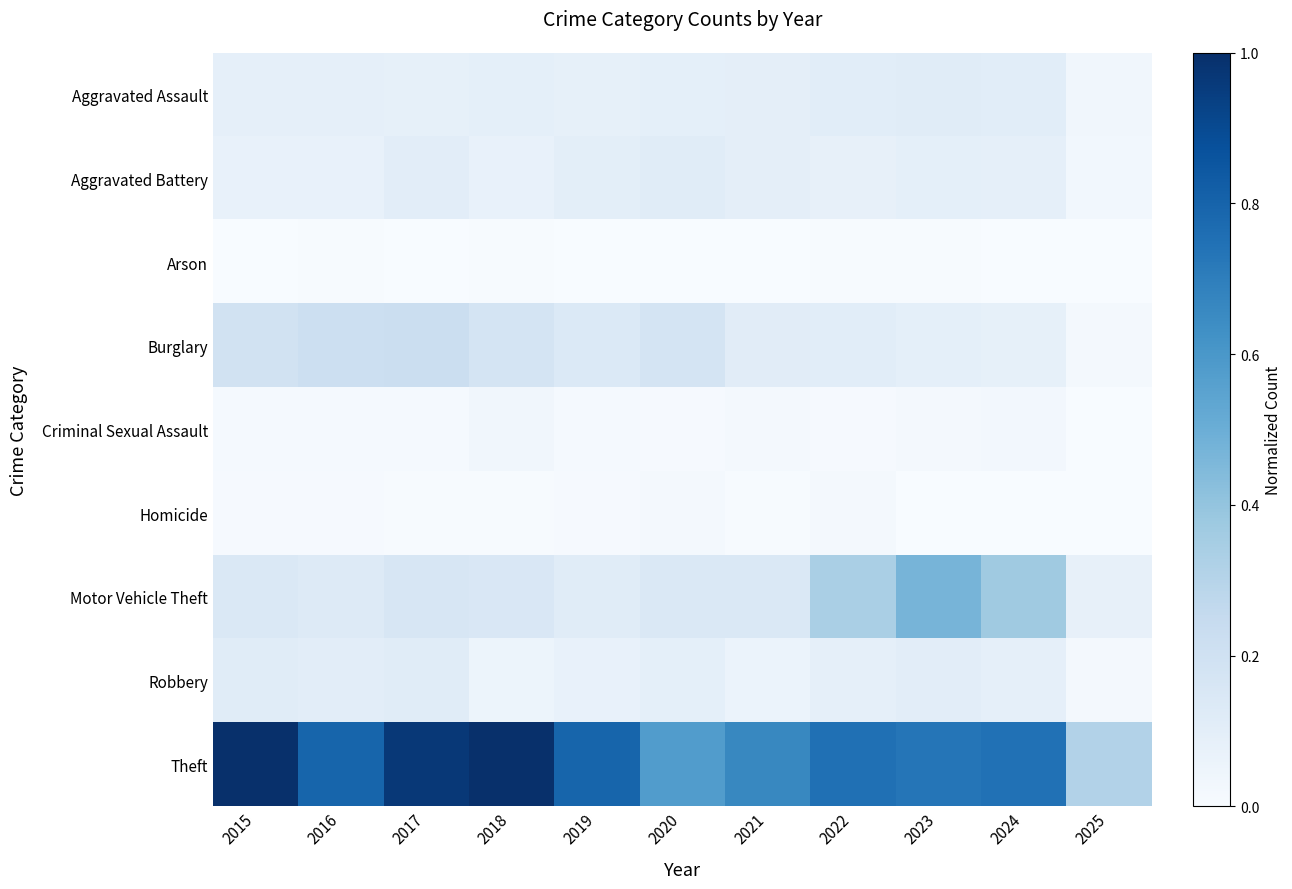

Rank the series at 2019 from lowest to highest value.

Arson, Homicide, Criminal Sexual Assault, Robbery, Aggravated Assault, Aggravated Battery, Motor Vehicle Theft, Burglary, Theft